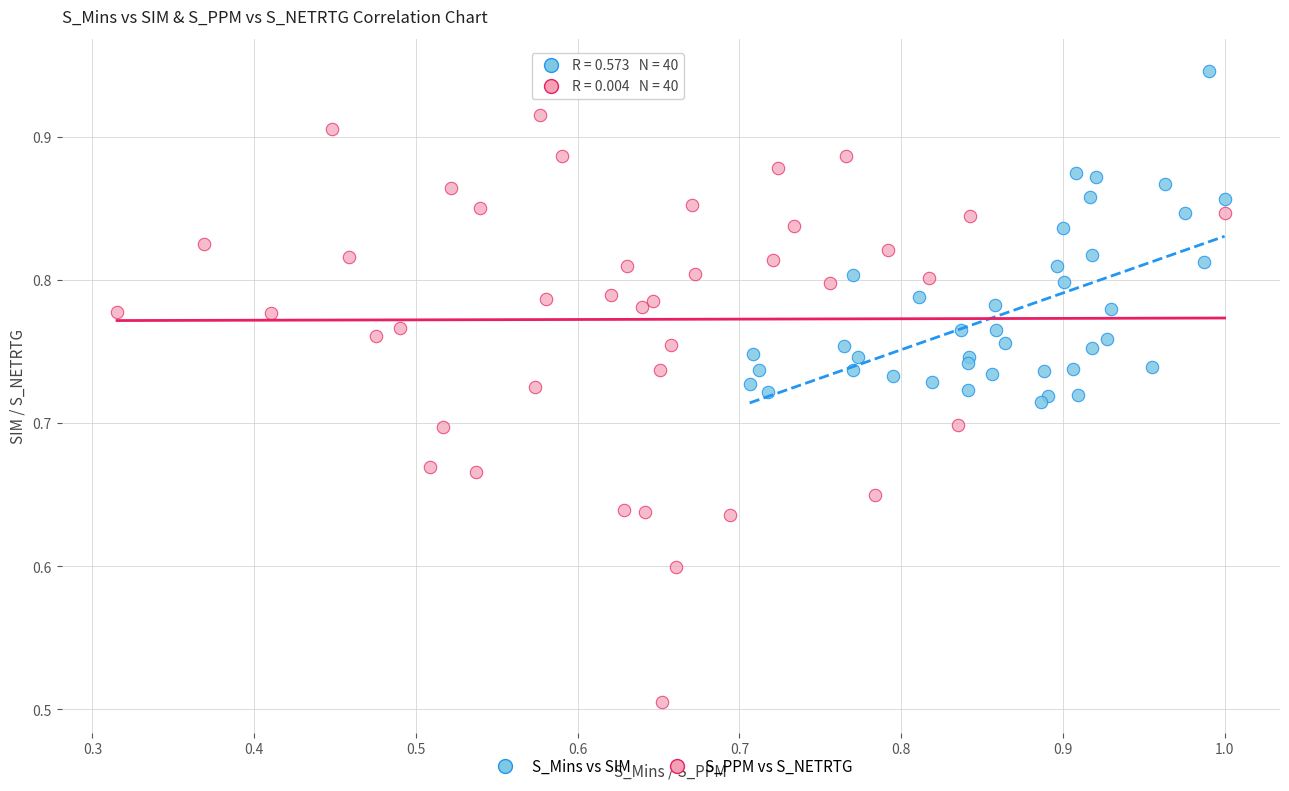

Which series contains the highest Y value?

S_Mins vs SIM